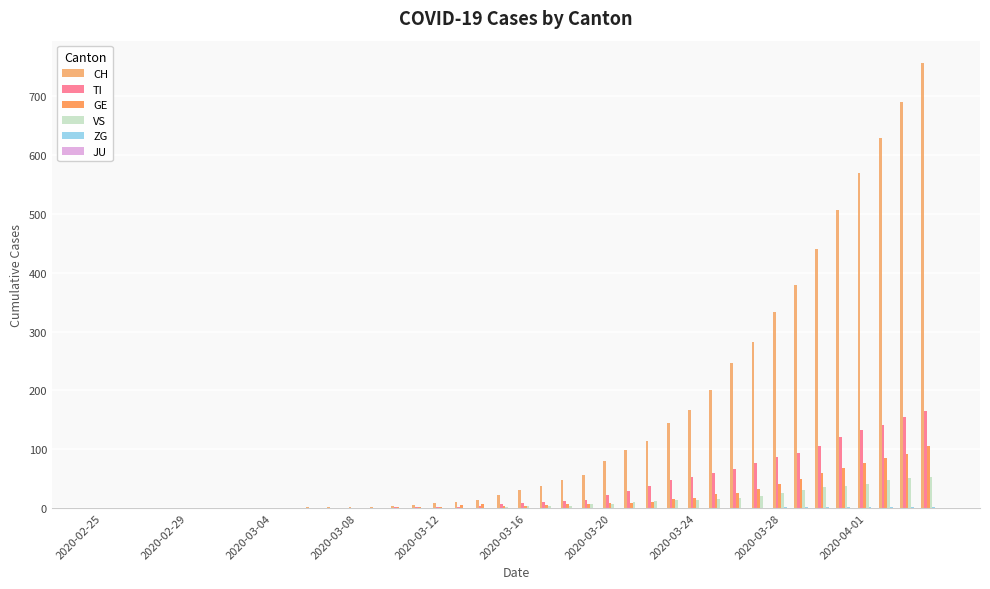

What is the label of the 4th bar from the left?

2020-03-08